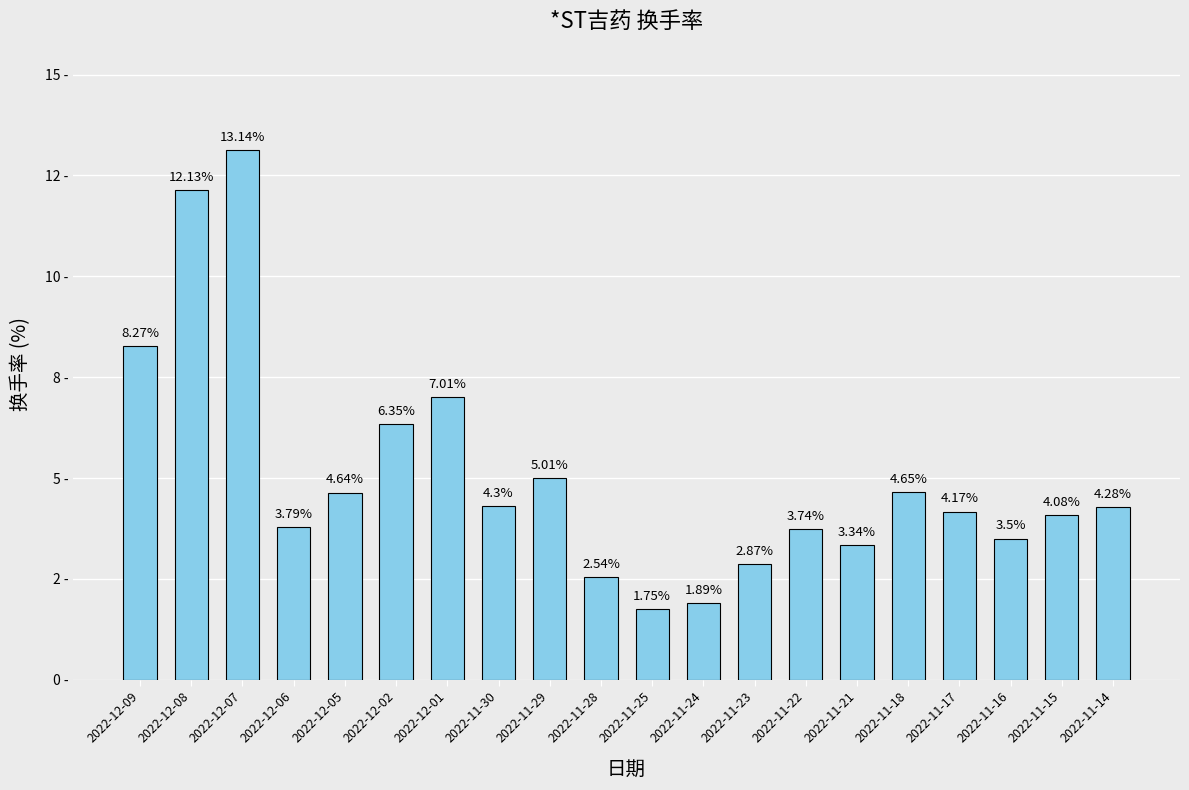

Are the bars horizontal?

No